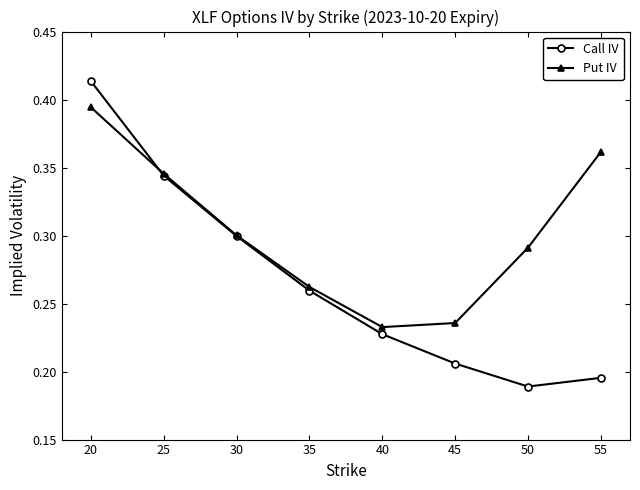

Which series has the largest total across all categories?

Put IV